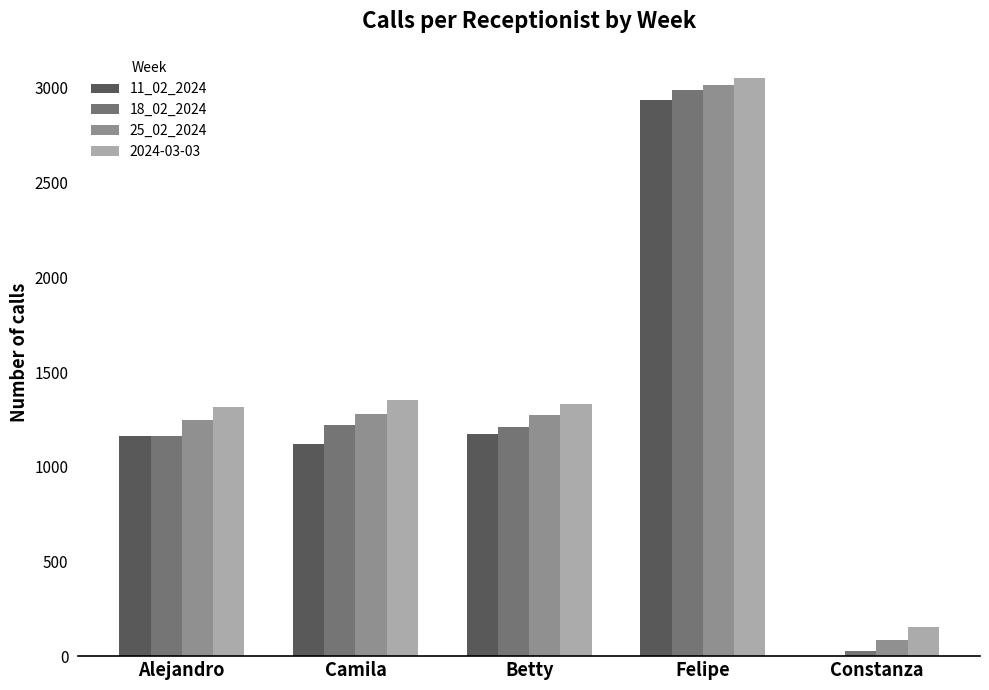

What is the average value of the 18_02_2024 series?

1323